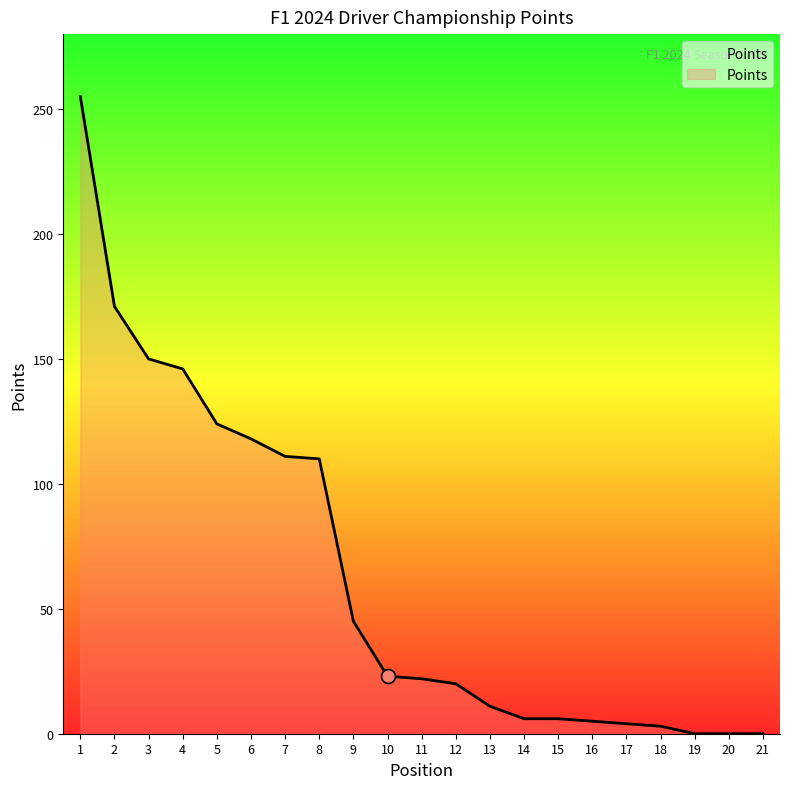

What is the sum of all values?

1330